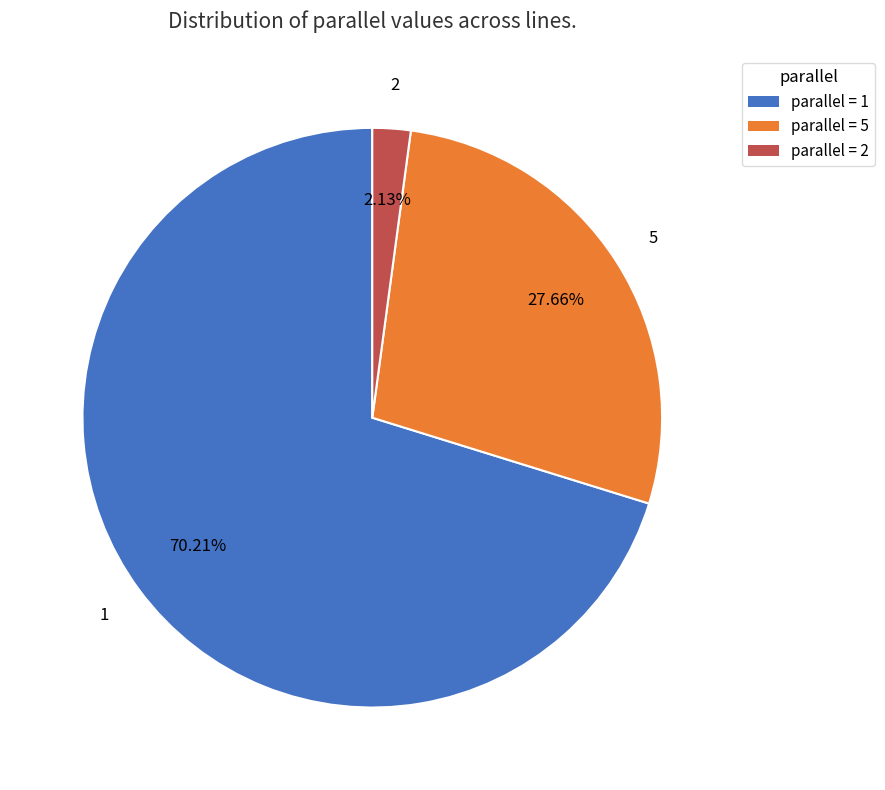

Combined, do 2 and 1 account for over 50%?

Yes